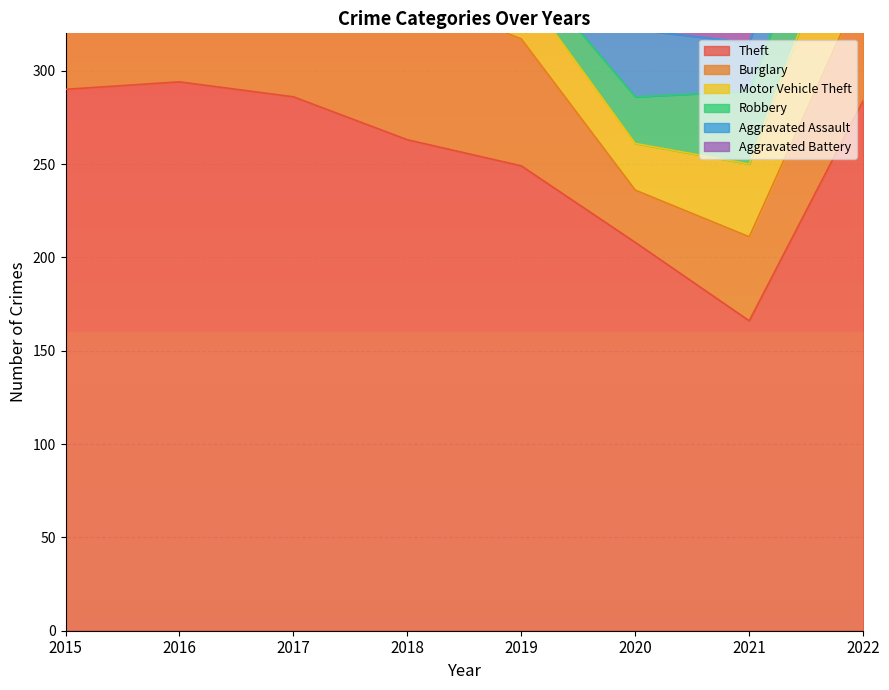

What is the value of the Theft point at the 7th from the left?

166